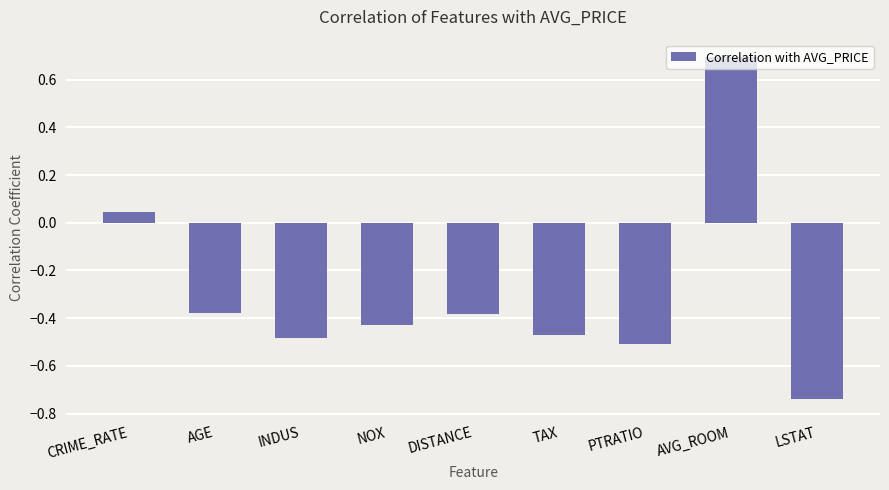

What is the difference between the values at AVG_ROOM and TAX?

1.2